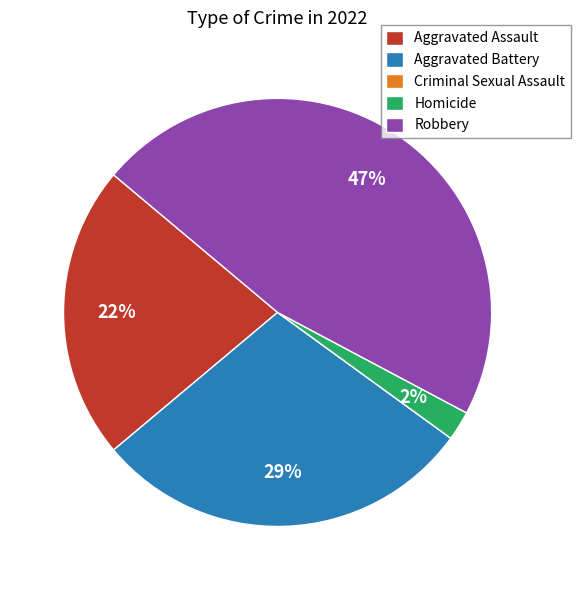

Do Aggravated Battery and Robbery together represent more than half of the pie?

Yes